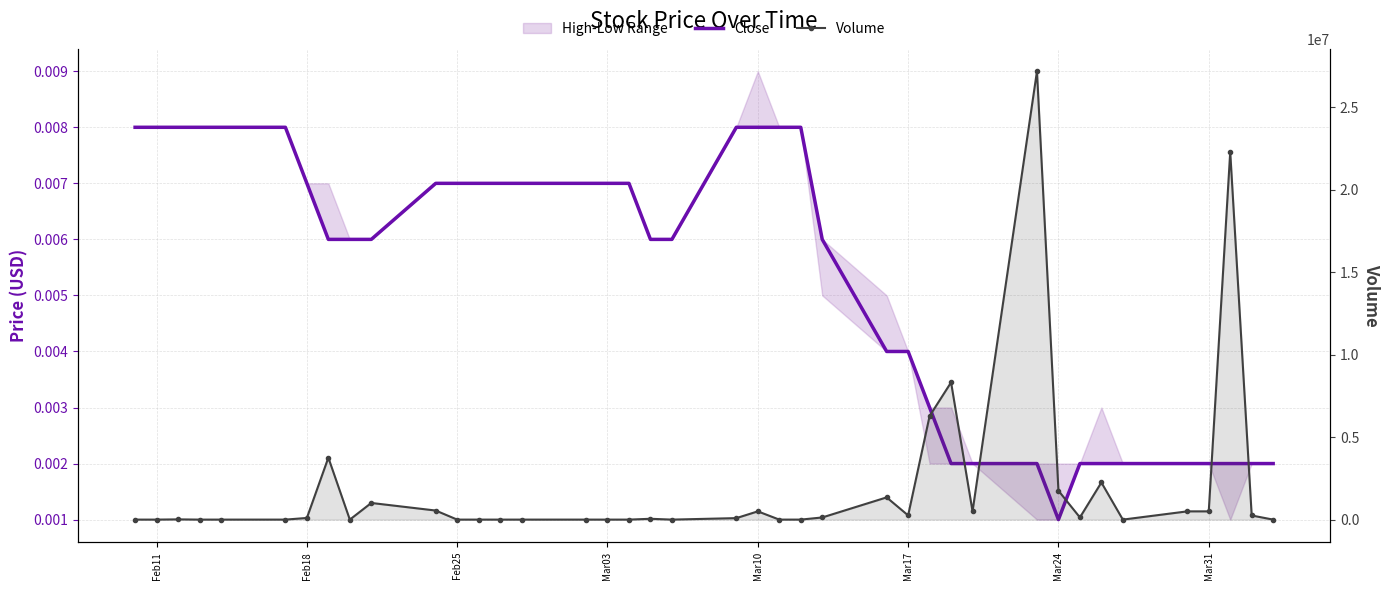

How many data points in Volume are less than 90213?

20